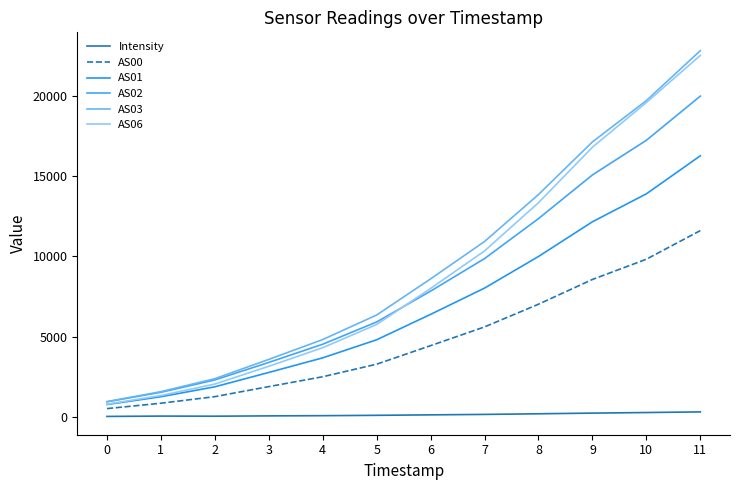

How many lines are shown in the chart?

6